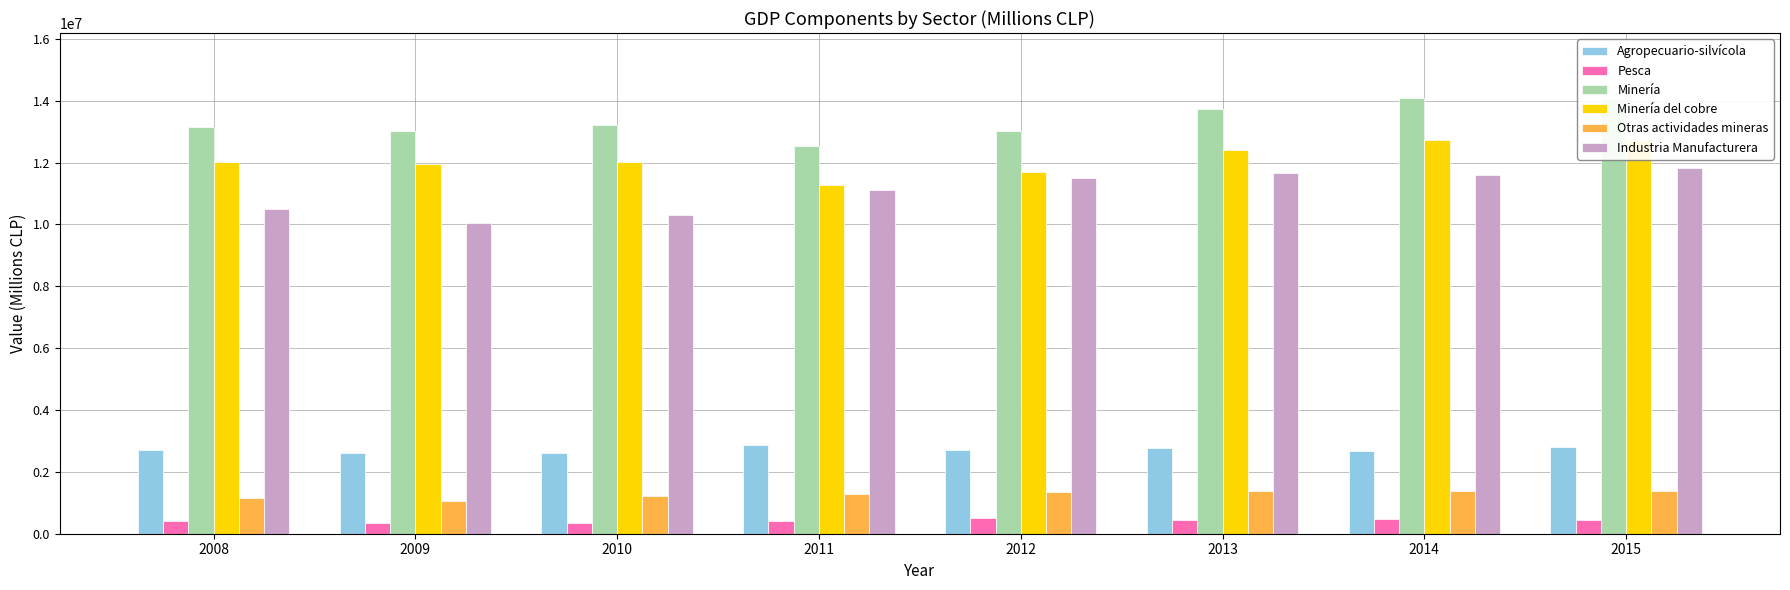

What is the sum of the Pesca values at 2014 and 2010?

819727